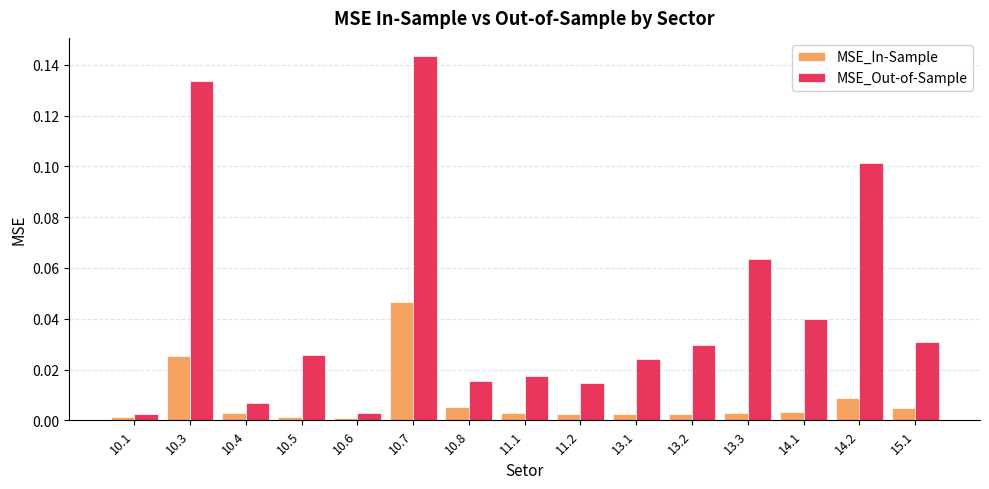

The value of MSE_In-Sample at 14.2 is 0.0. True or false?

True